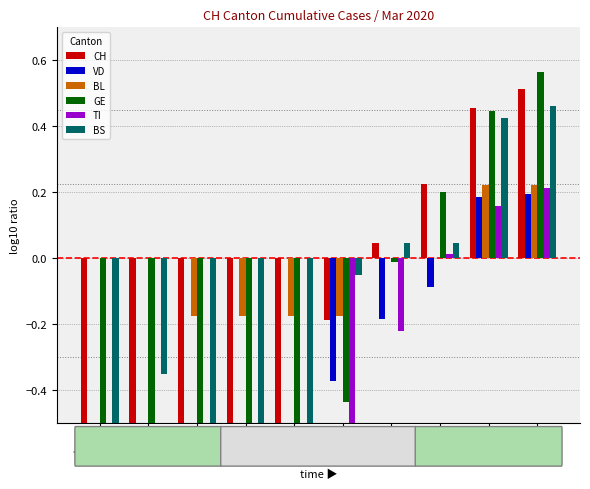

What is the total value across all series at Mar 26?

1.9